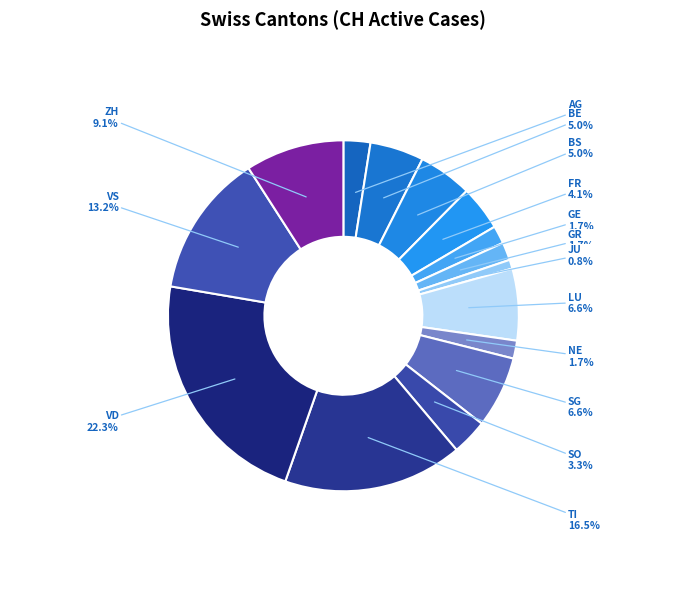

Count the number of slices in the pie.

15